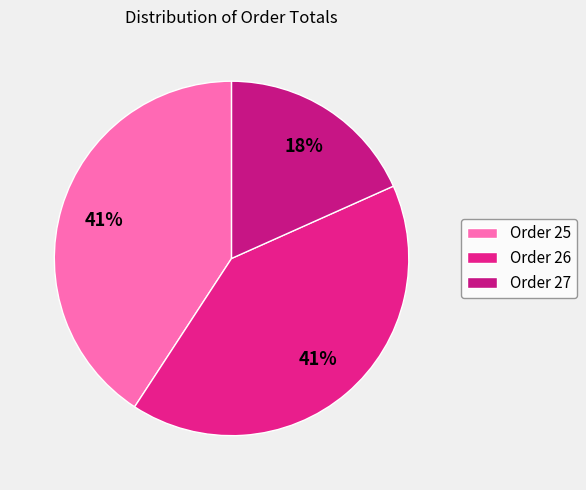

Is it true that Order 25 is 41% of the pie?

True